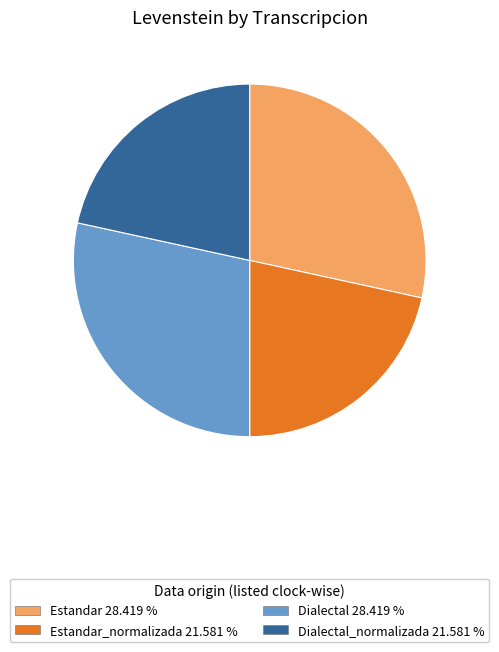

How many segments does this pie chart have?

4